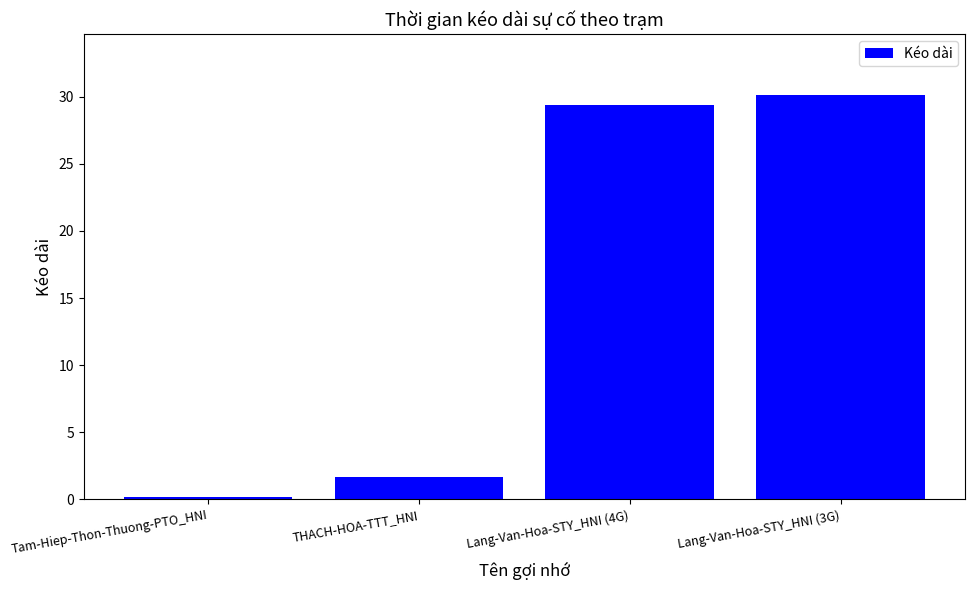

Read the value at Lang-Van-Hoa-STY_HNI (4G).

29.4